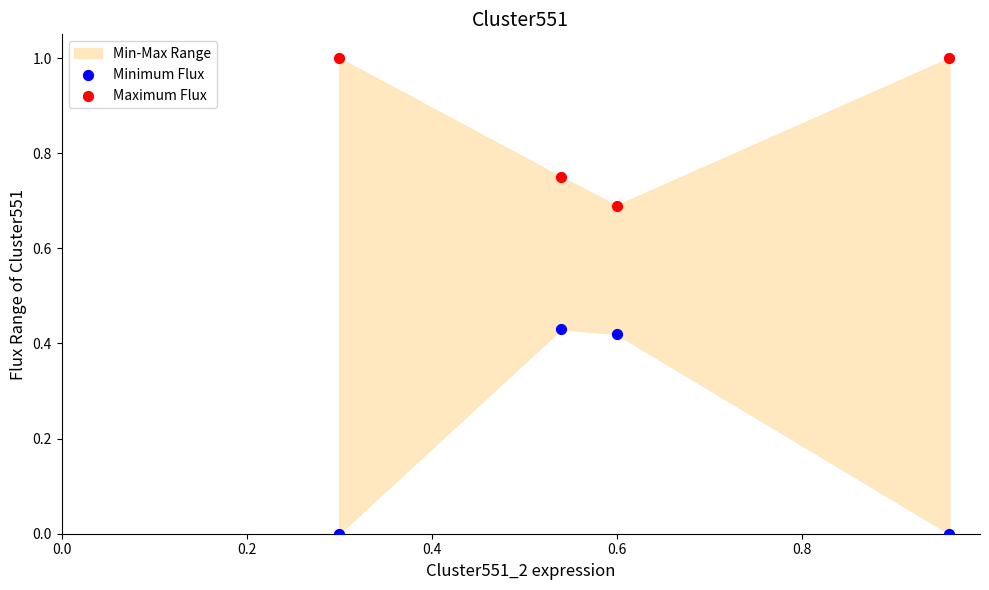

Which series reaches the minimum Y coordinate?

Minimum Flux